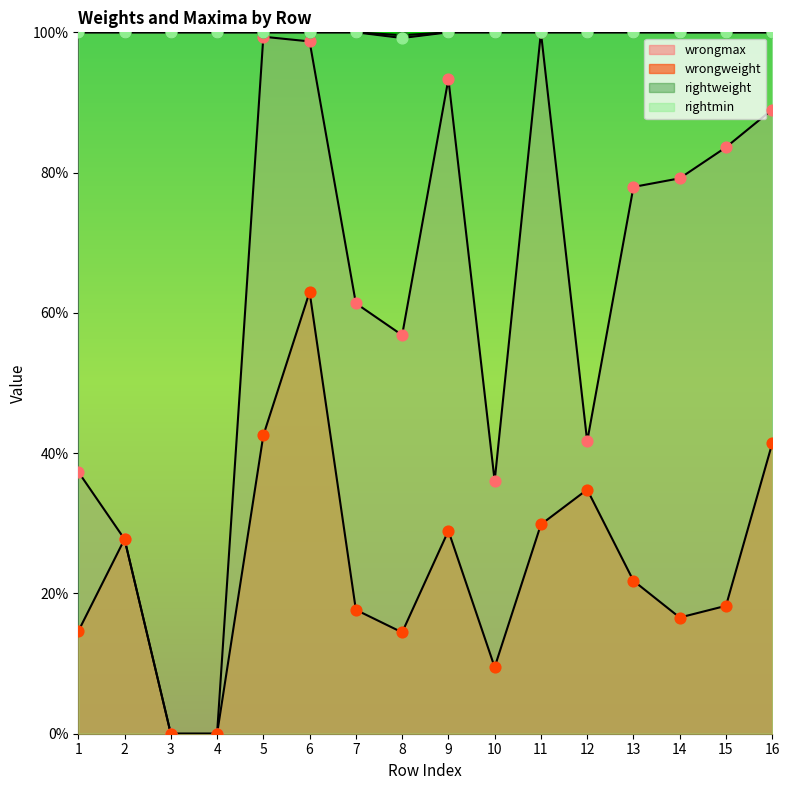

Which series has the largest total across all categories?

rightweight